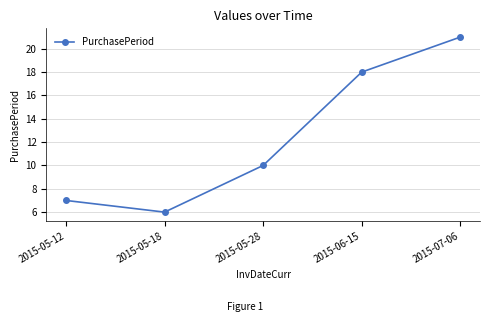

What is the difference between the second highest and second lowest values?

11